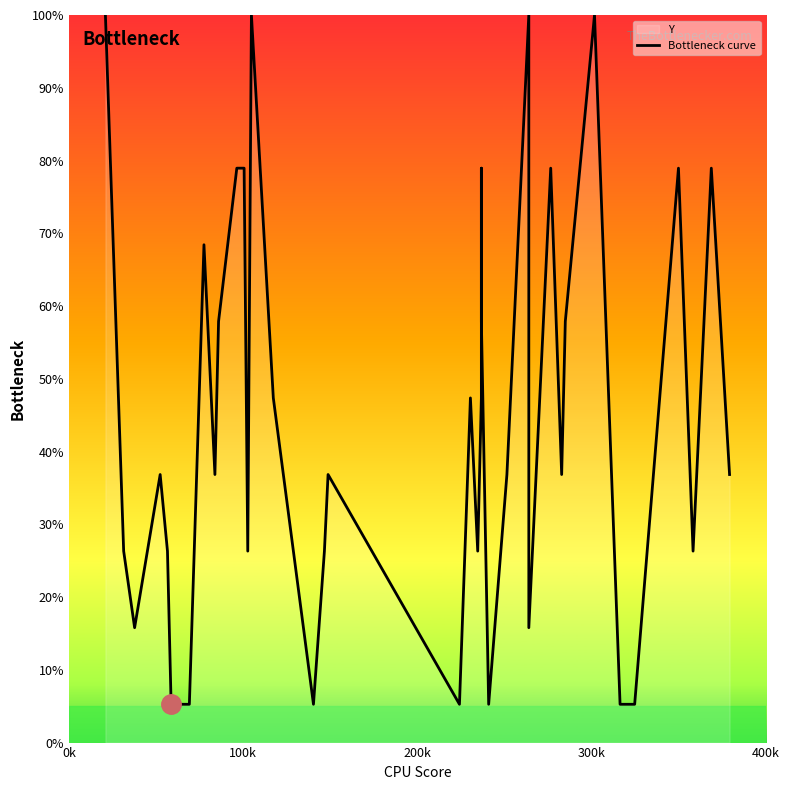

What is the average value?

46.6